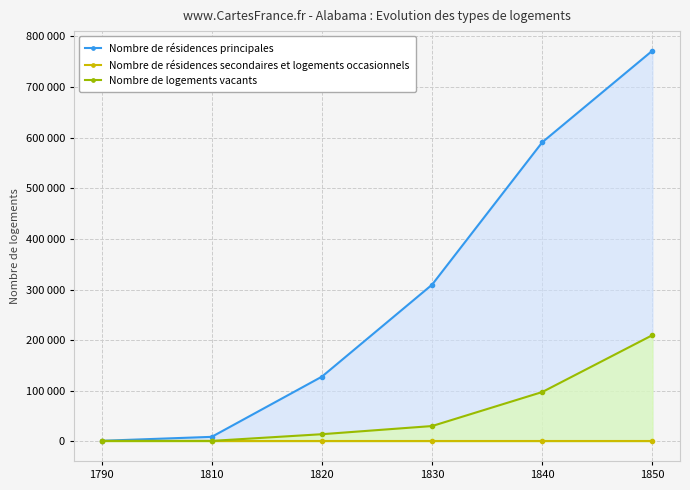

At which label does Nombre de résidences secondaires et logements occasionnels reach its minimum?

1790